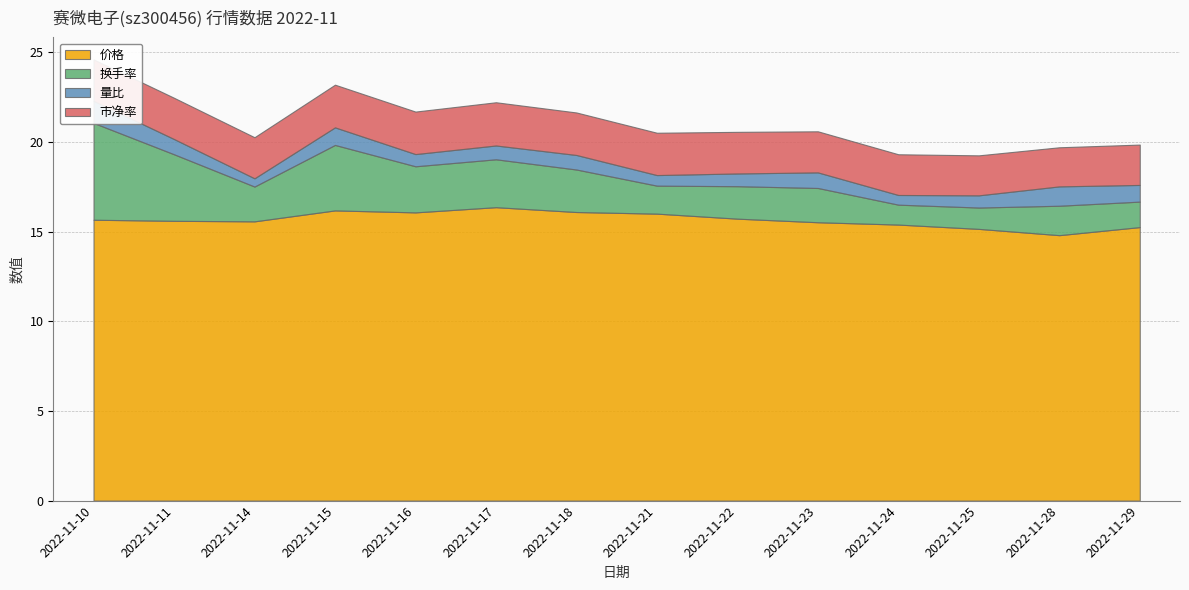

How many lines are shown in the chart?

4